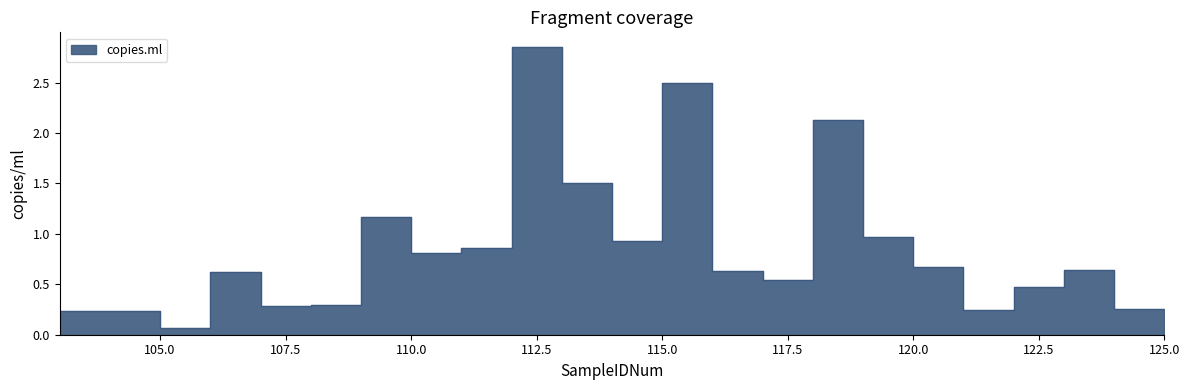

List the labels in order of value, smallest first.

106, 103, 104, 105, 122, 125, 108, 109, 123, 118, 107, 117, 124, 121, 111, 112, 115, 120, 110, 114, 119, 116, 113